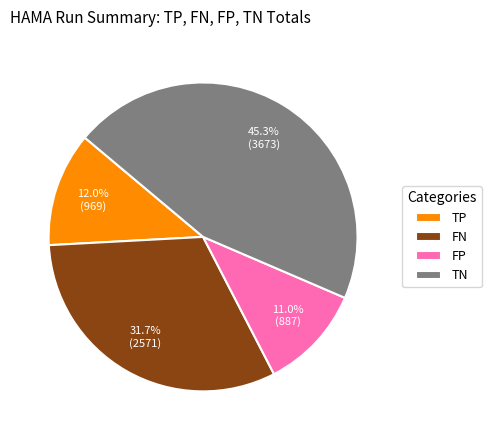

How much of the chart is everything except FP?

89.0%